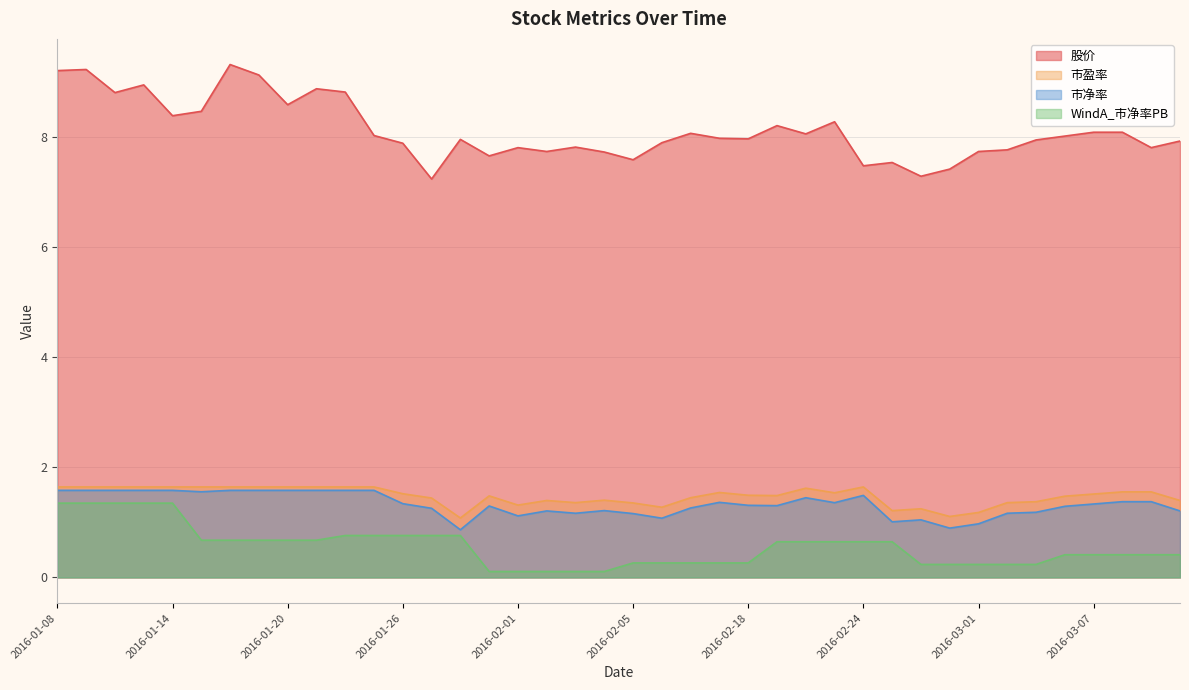

What are all the series names shown in the legend?

股价, 市盈率, 市净率, WindA_市净率PB